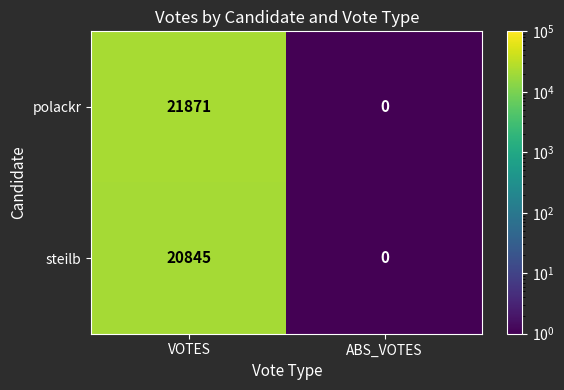

What is the difference between the maximum and minimum values in the steilb series?

20845